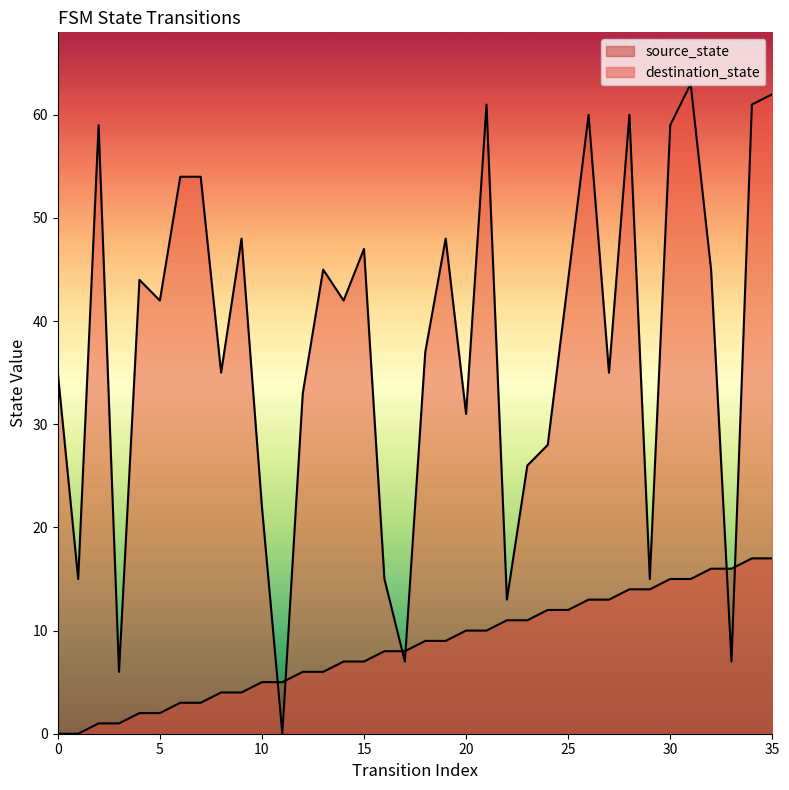

What is the value of the source_state point at the 13th from the left?

6